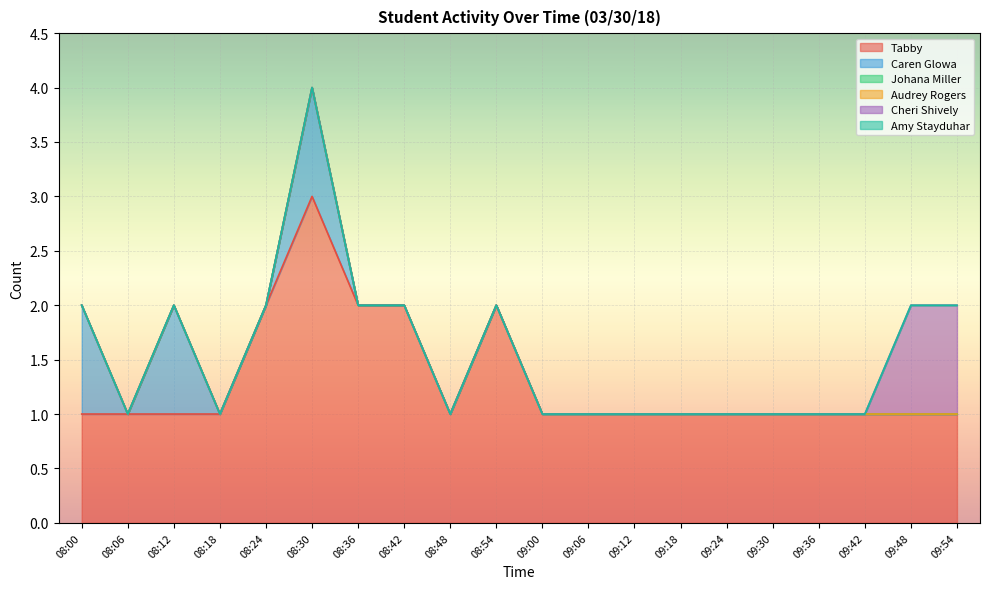

What is the label of the 9th point from the right?

09:06